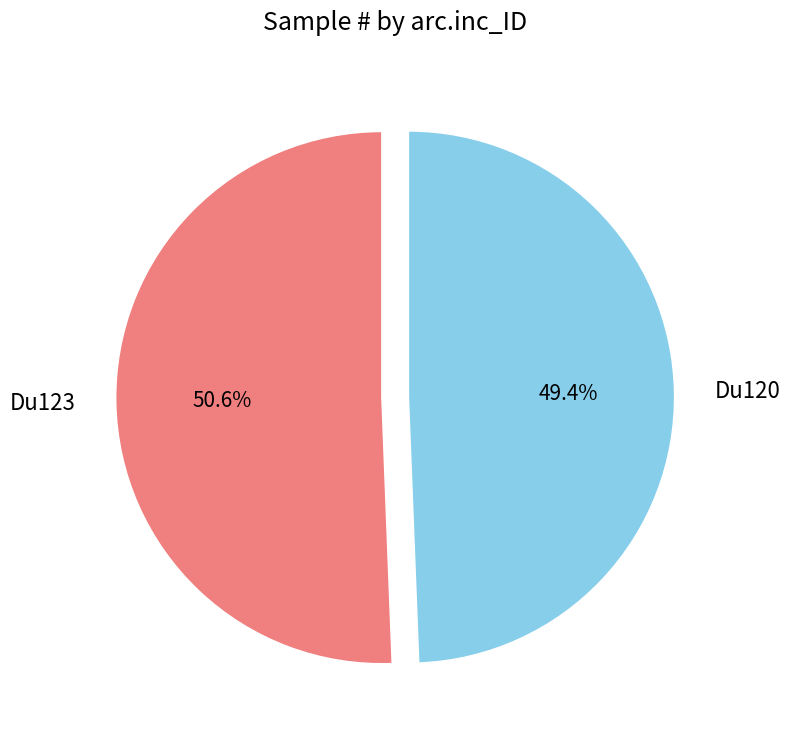

Which slice is the smallest?

Du120